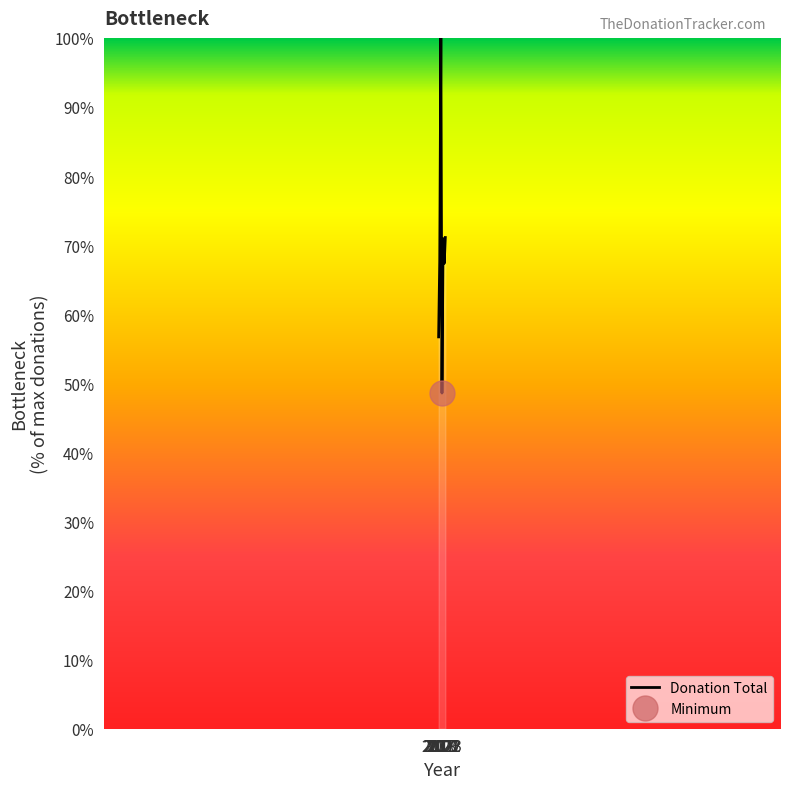

List the labels in order of value, largest first.

2019, 2023, 2021, 2018, 2022, 2017, 2020